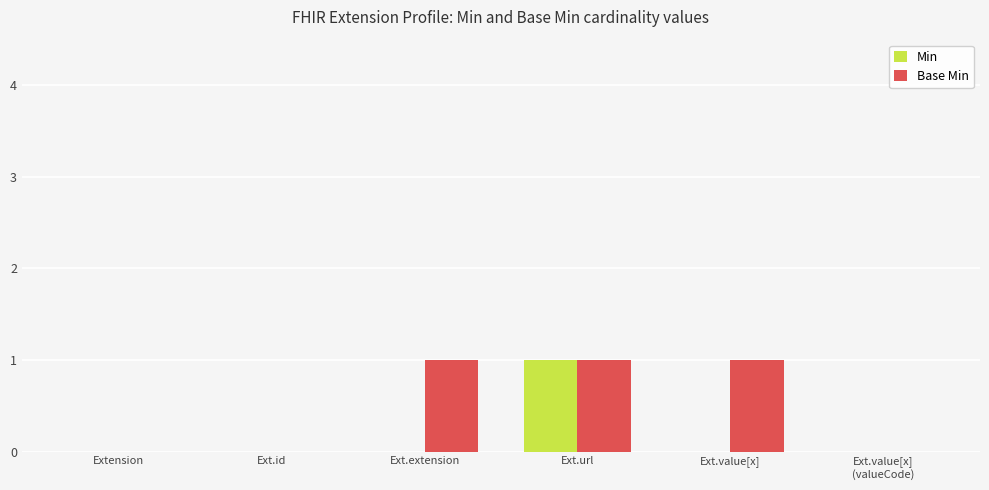

Between Ext.url and Ext.value[x], which series saw the biggest shift?

Min